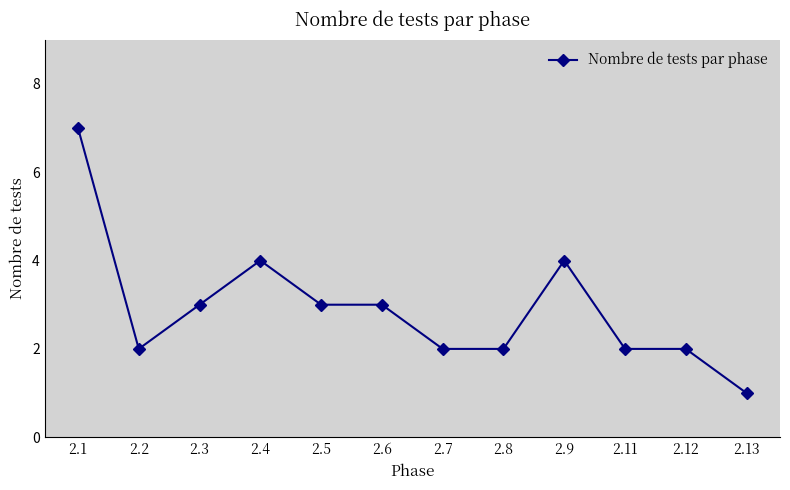

Which has a higher value, 2.9 or 2.7?

2.9